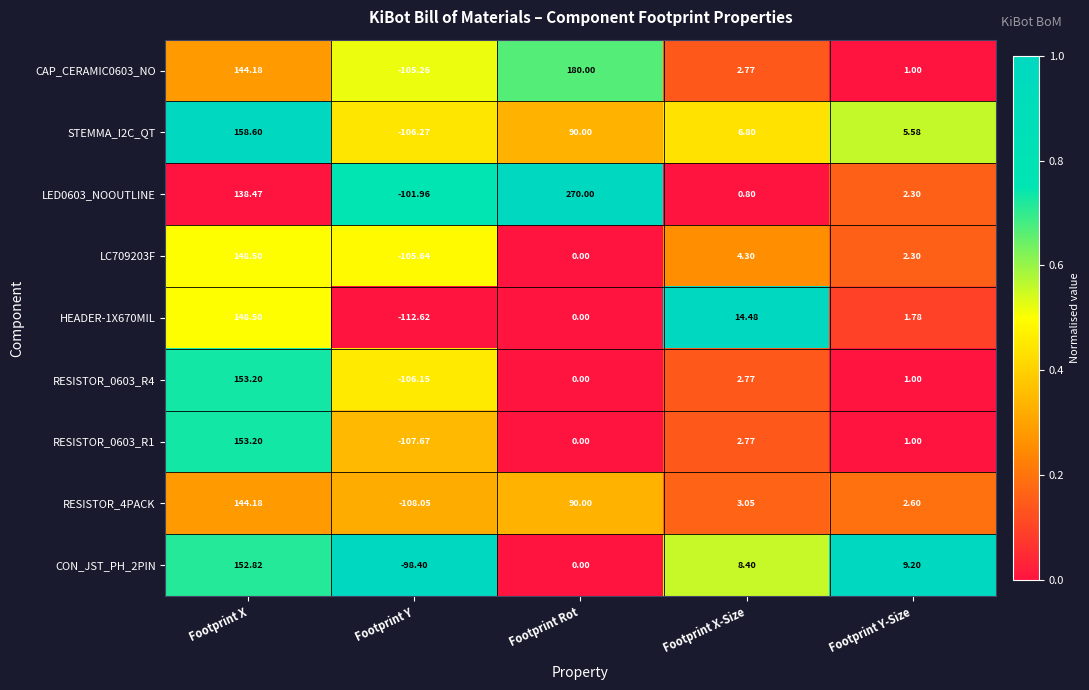

At which label is LC709203F closest to 21?

Footprint X-Size